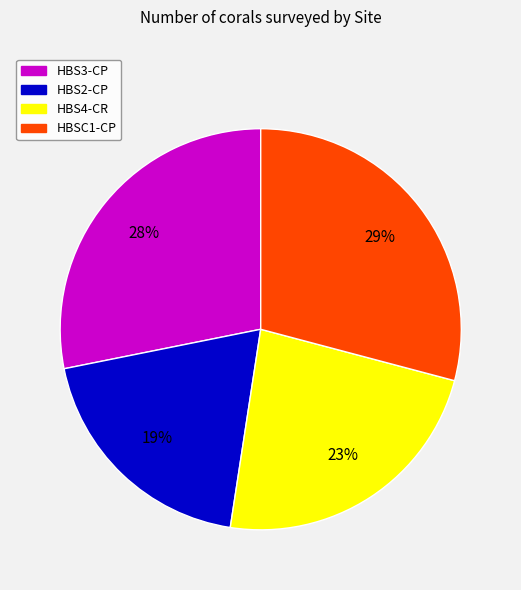

True or false: HBS2-CP accounts for 33% of the total.

False